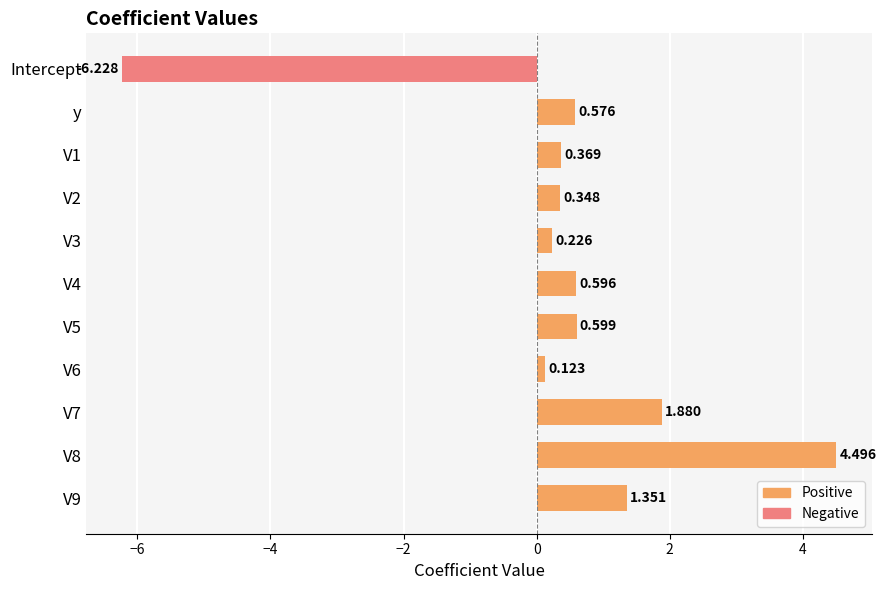

Which label corresponds to the smallest value in the chart?

Intercept